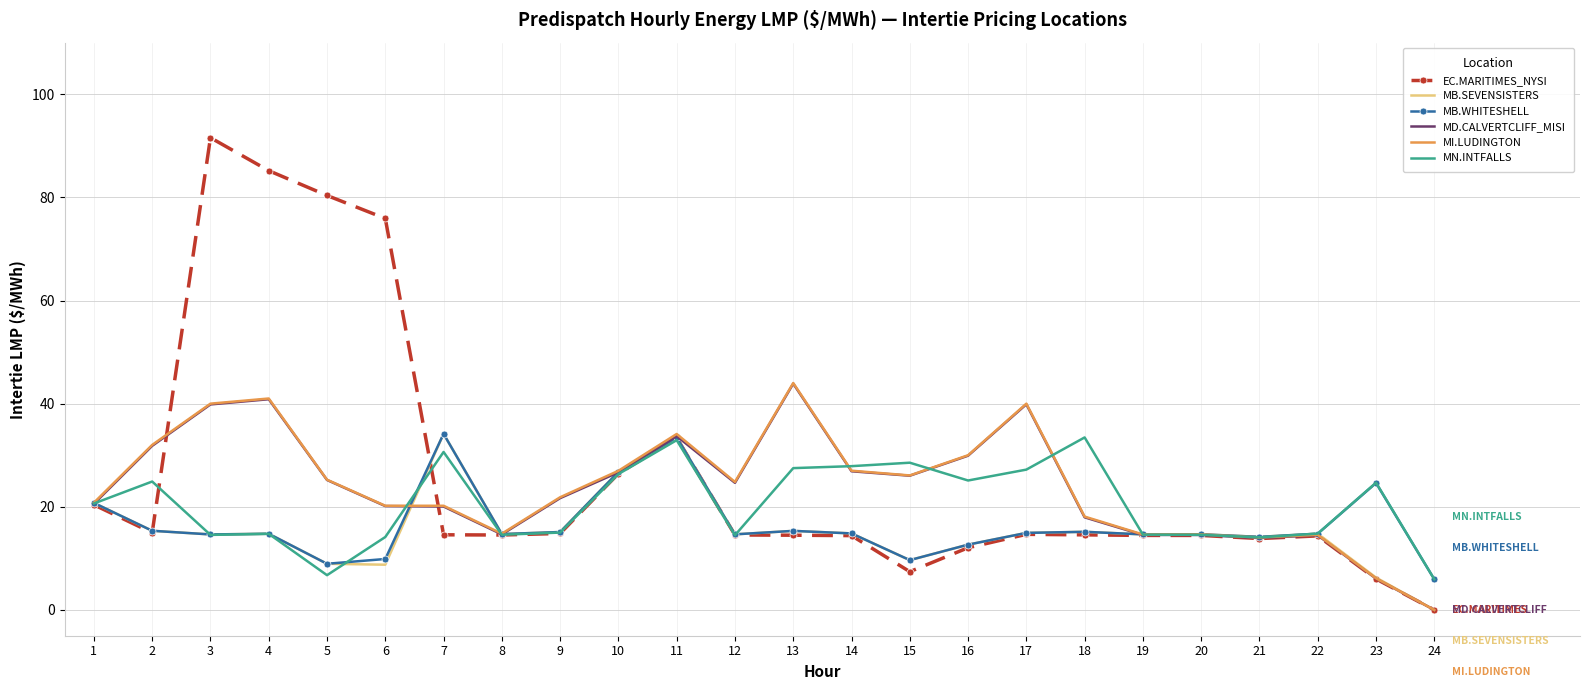

Which category has the lowest value in the MB.SEVENSISTERS series?

24